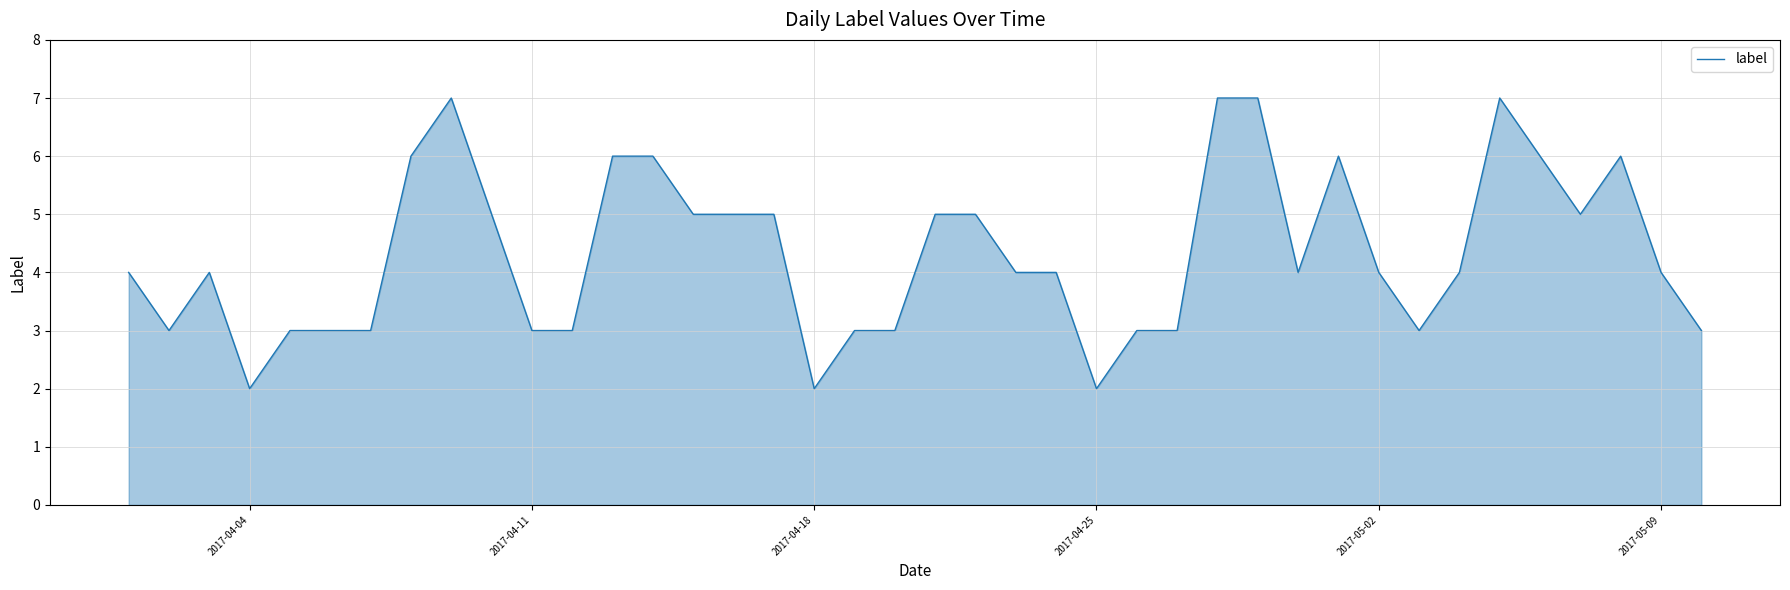

What is the maximum value shown in the chart?

7